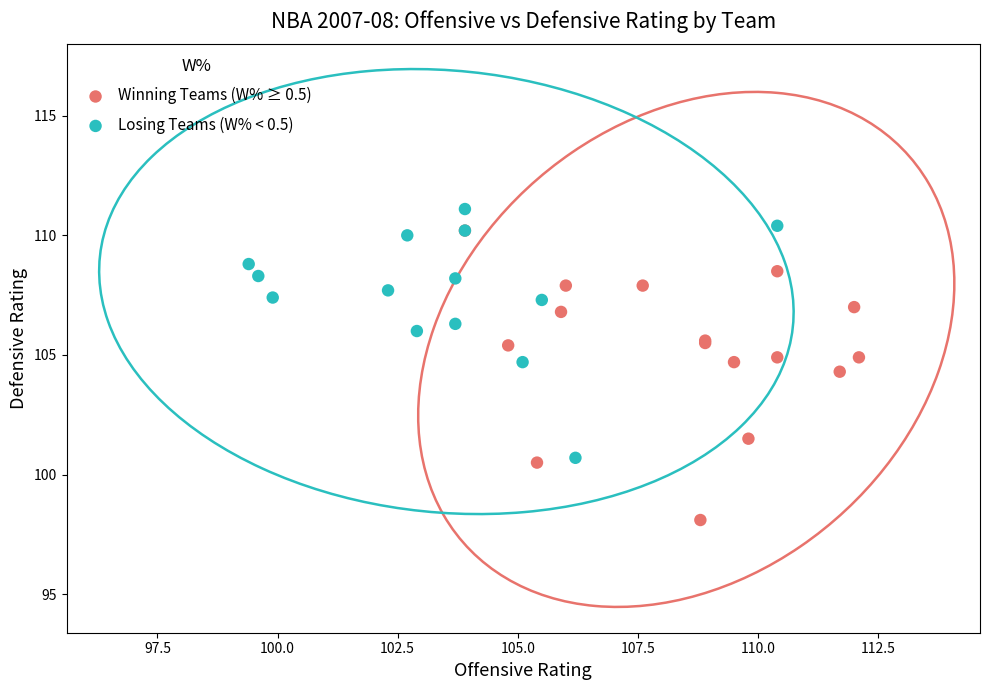

What are all the series names shown in the legend?

Winning Teams (W% ≥ 0.5), Losing Teams (W% < 0.5)